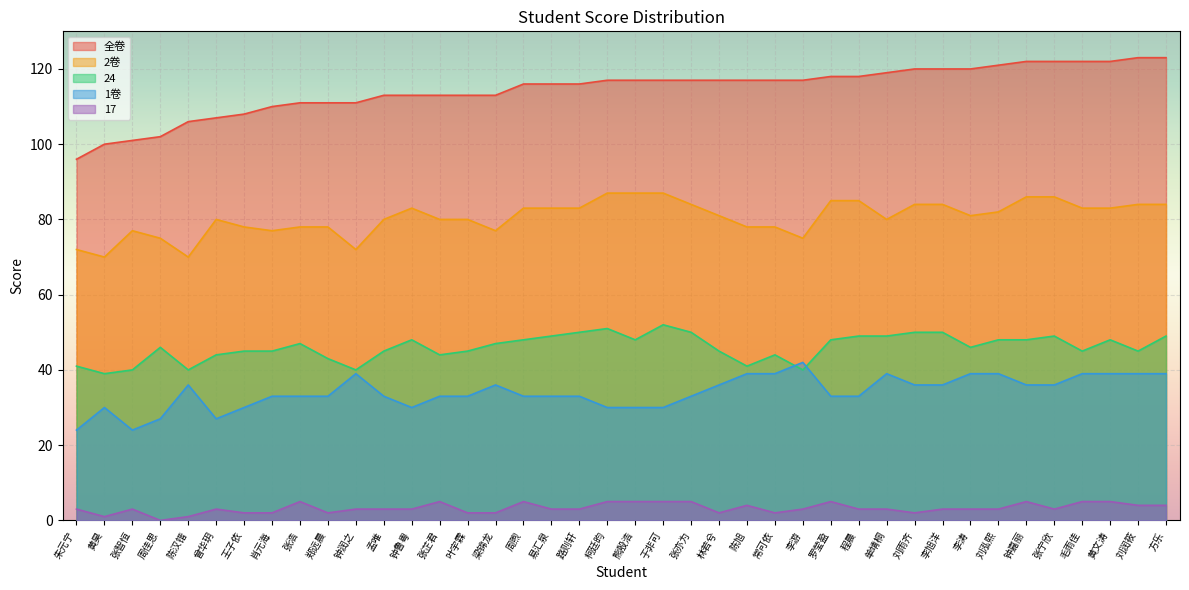

How many data points in 全卷 are above 117?

13